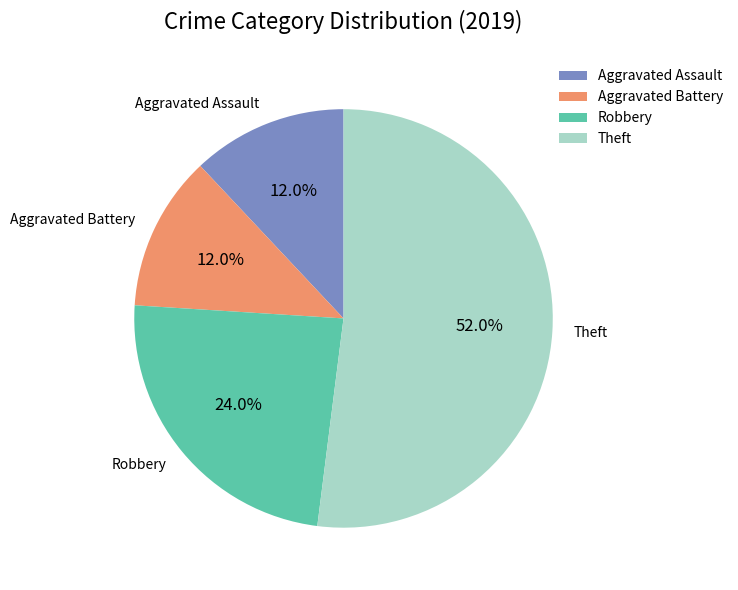

To the nearest percent, what is the difference between the largest and smallest slice percentages?

40%